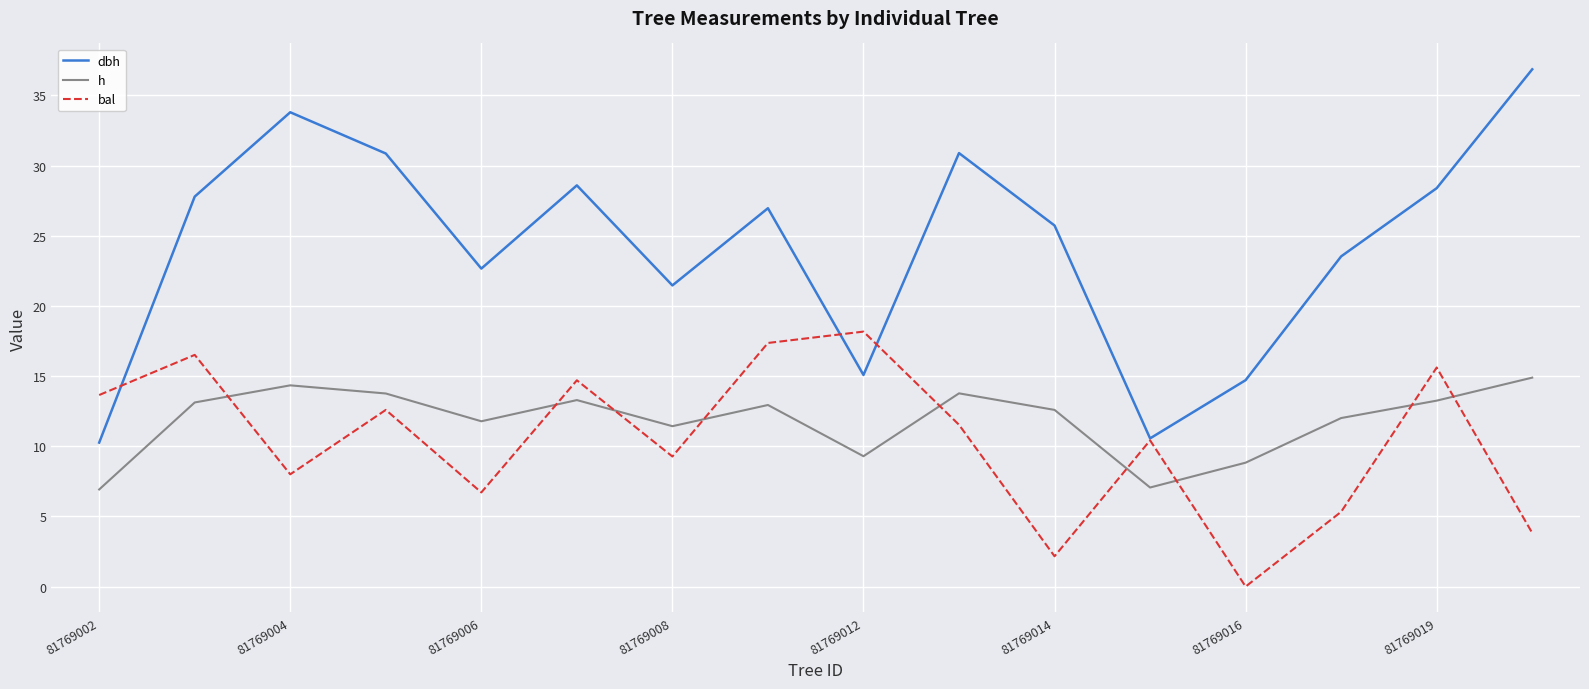

Which series has the largest total across all categories?

dbh